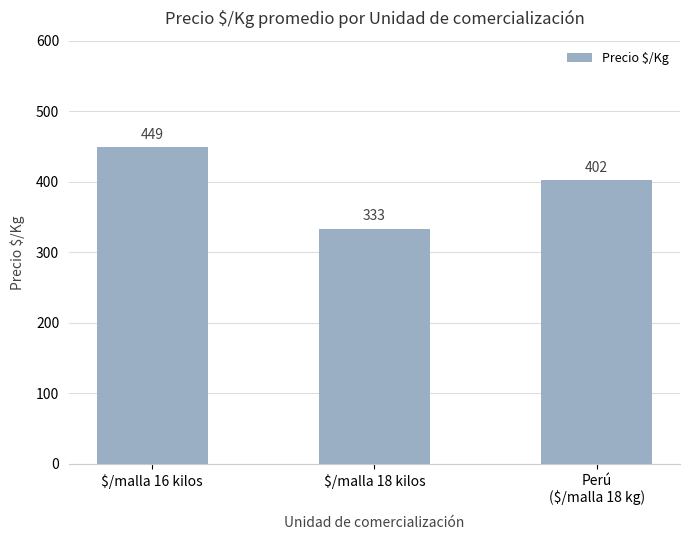

What is the change in value from $/malla 16 kilos to Perú
($/malla 18 kg)?

-47